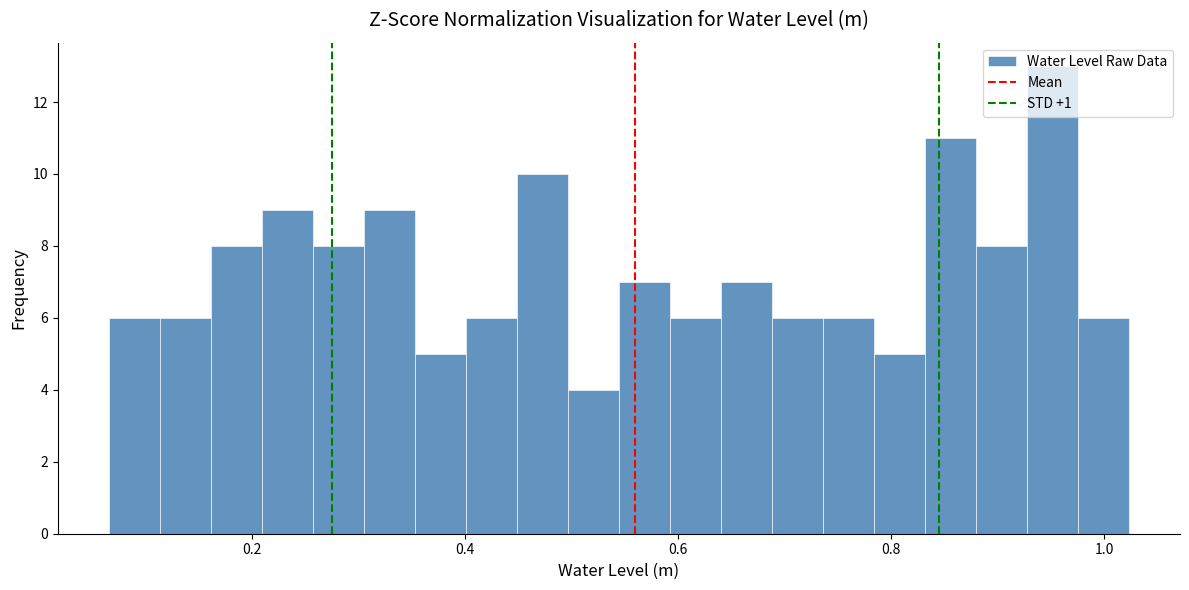

Read against the x-axis, roughly where is the centre of the tallest bar?

0.96